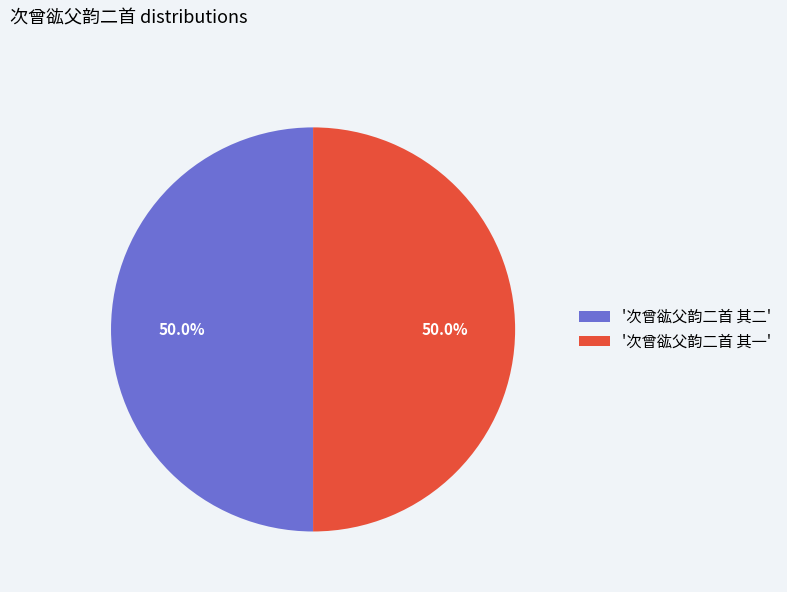

Count the number of slices in the pie.

2